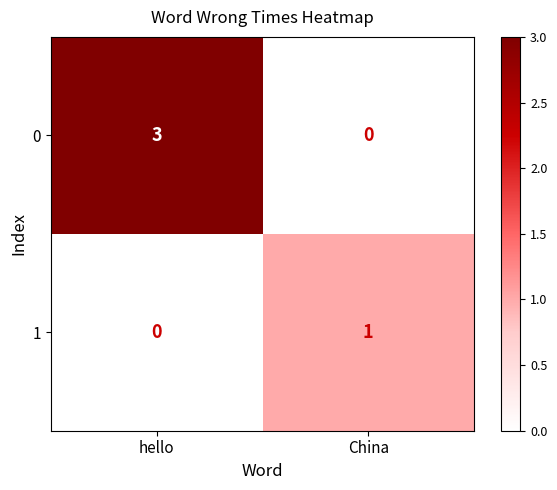

What is the difference between the maximum and minimum values in the 0 series?

3